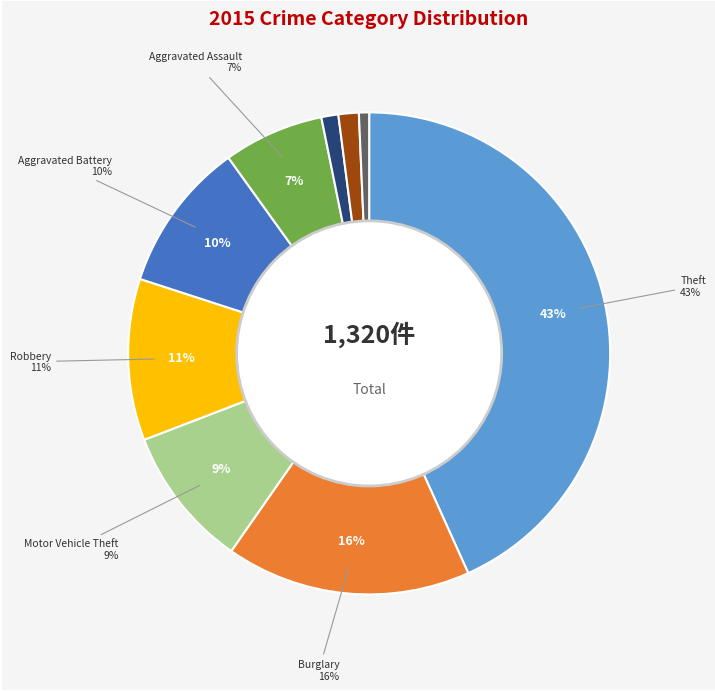

To the nearest percent, what is the average slice percentage?

11%